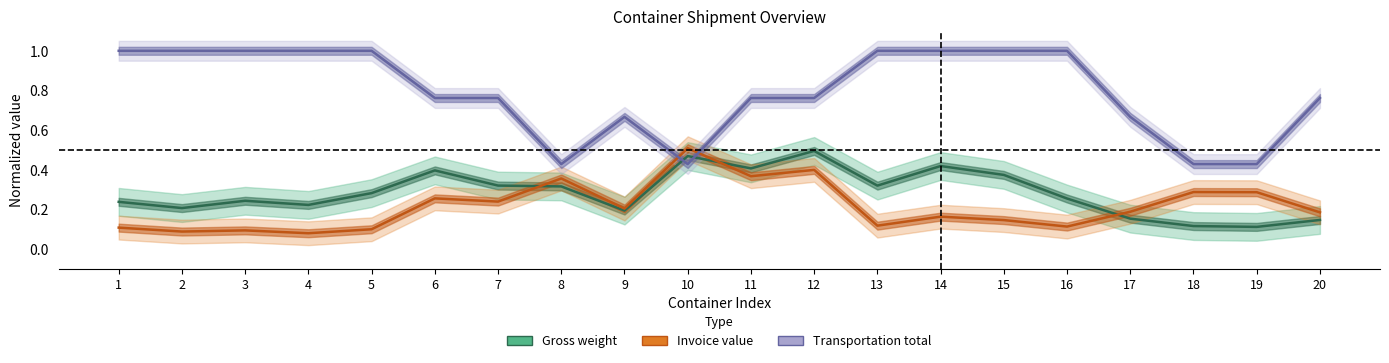

How many lines are shown in the chart?

3